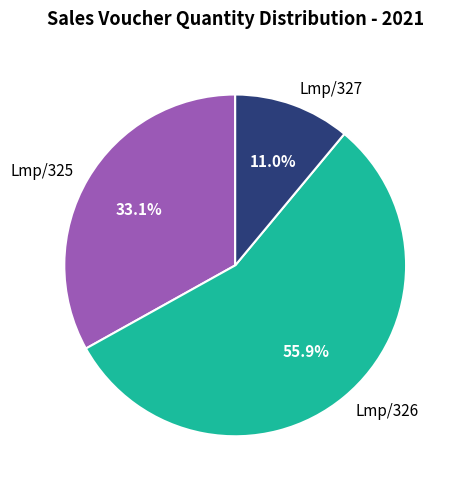

To the nearest percent, what is the combined percentage of Lmp/326 and Lmp/327?

67%